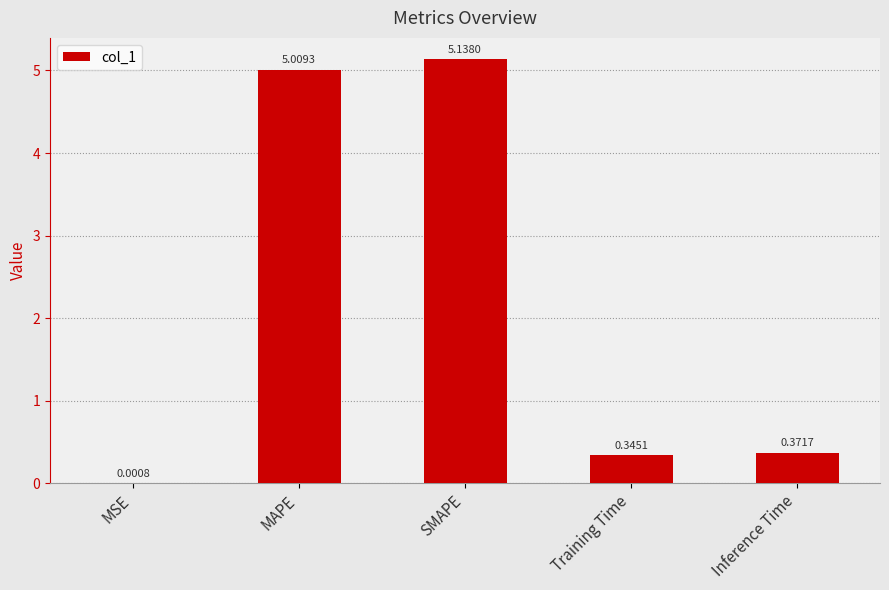

True or false: the data shows 1.6 at MAPE.

False